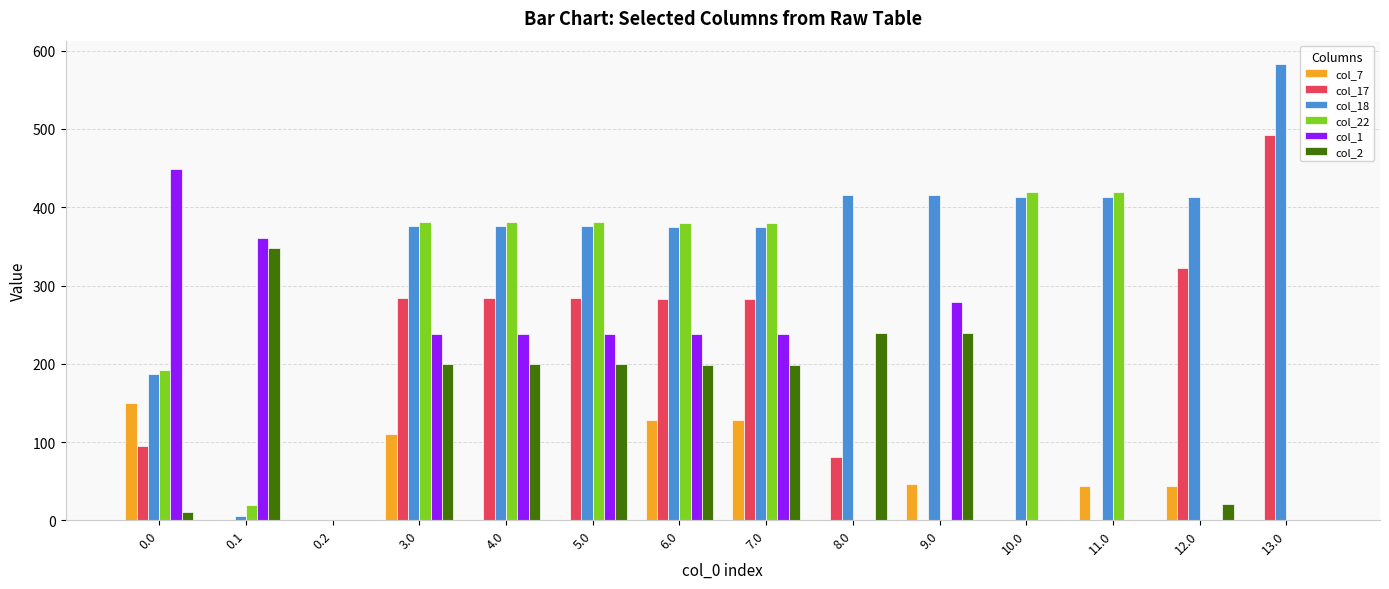

Is it true that col_18 equals 177.9 at 13.0?

False